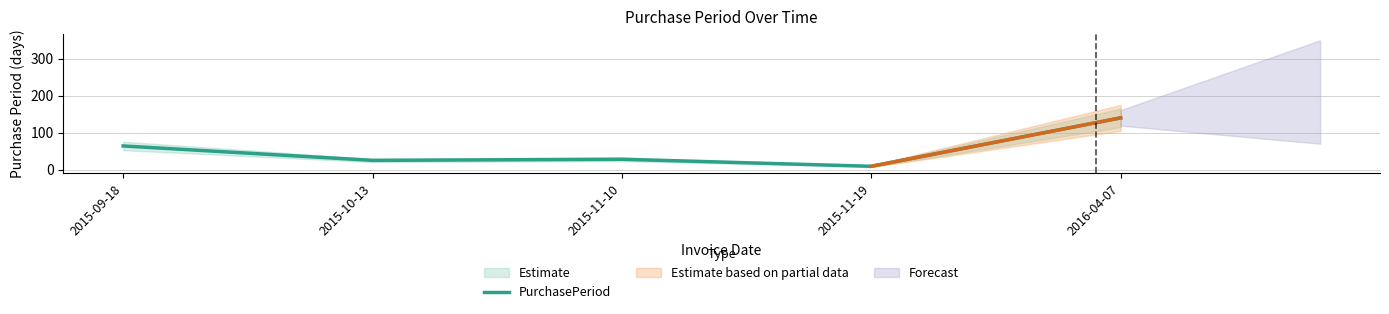

What is the sum of the values at 2016-04-07 and 2015-11-10?

168